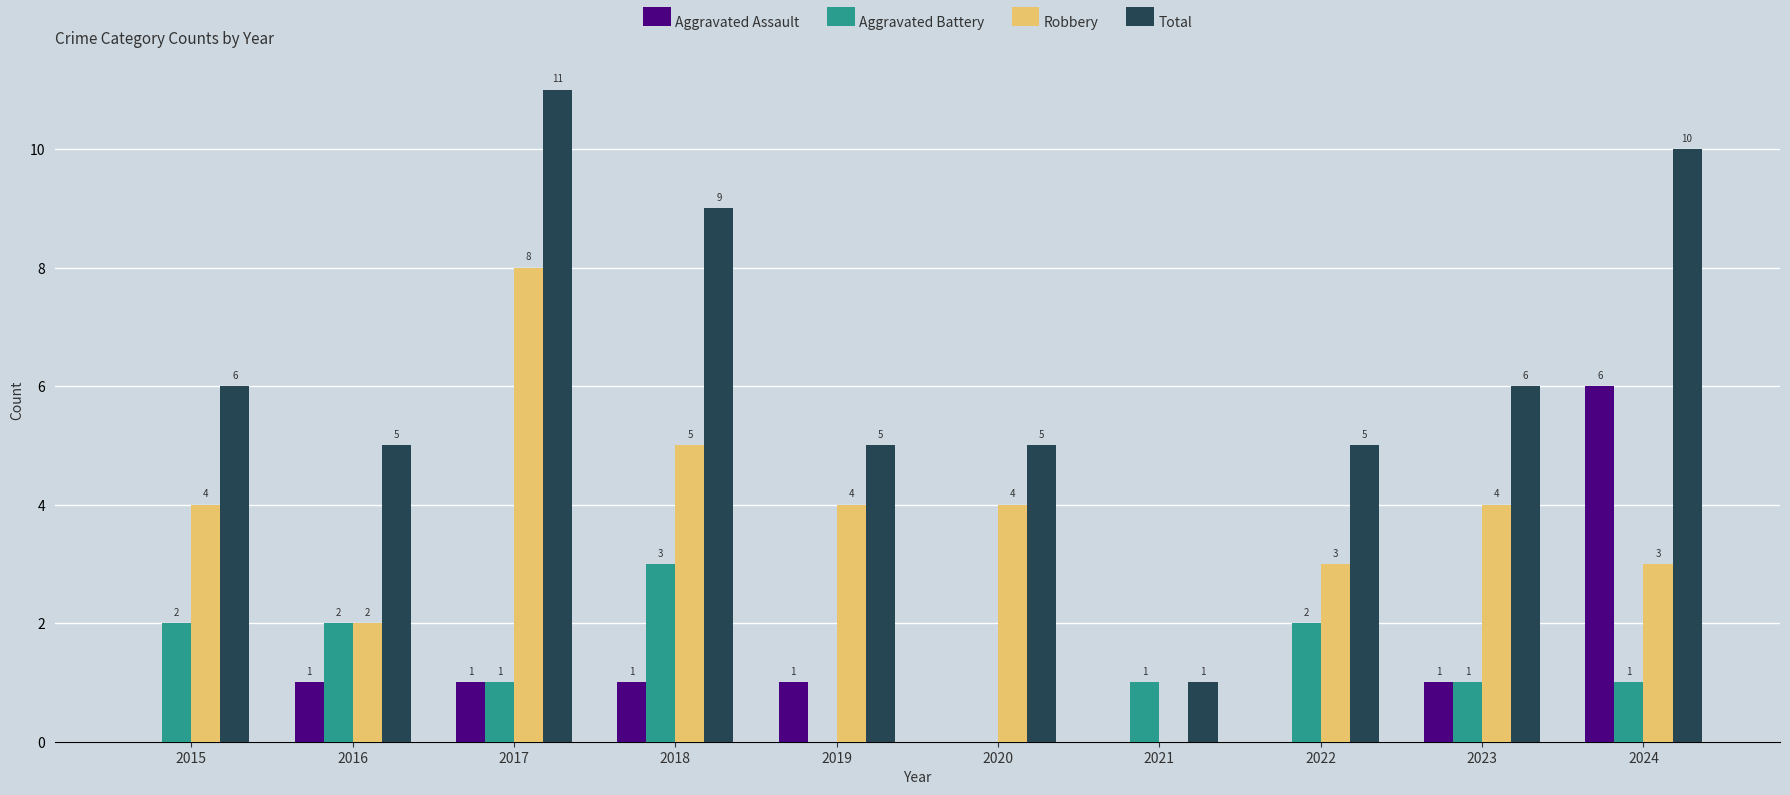

How many distinct data groups are displayed?

4